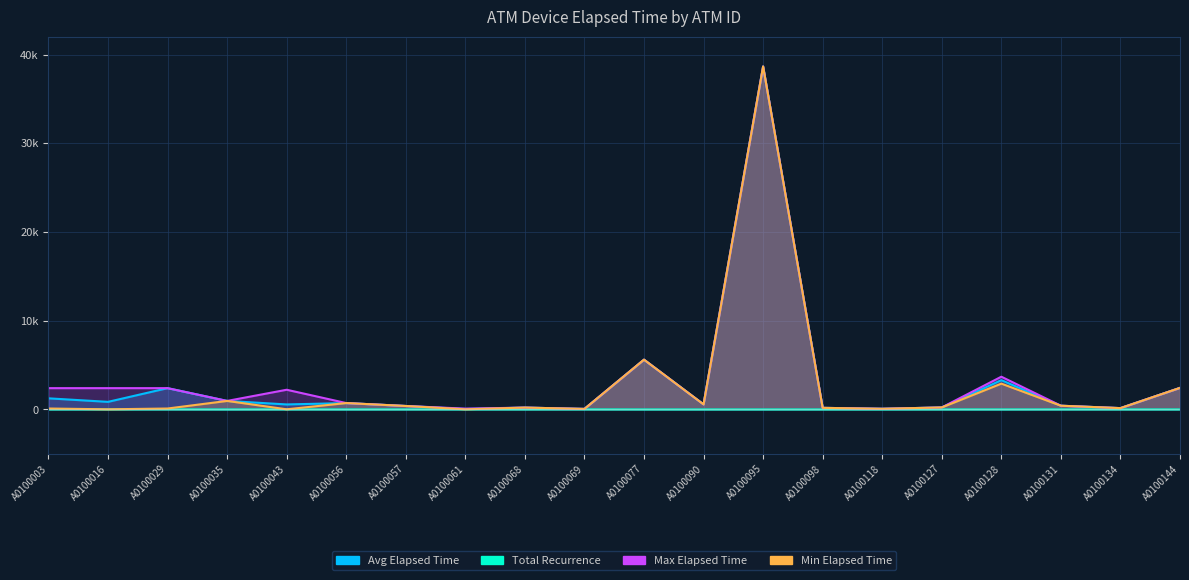

What is the difference between the Avg Elapsed Time values at A0100077 and A0100056?

4890.0